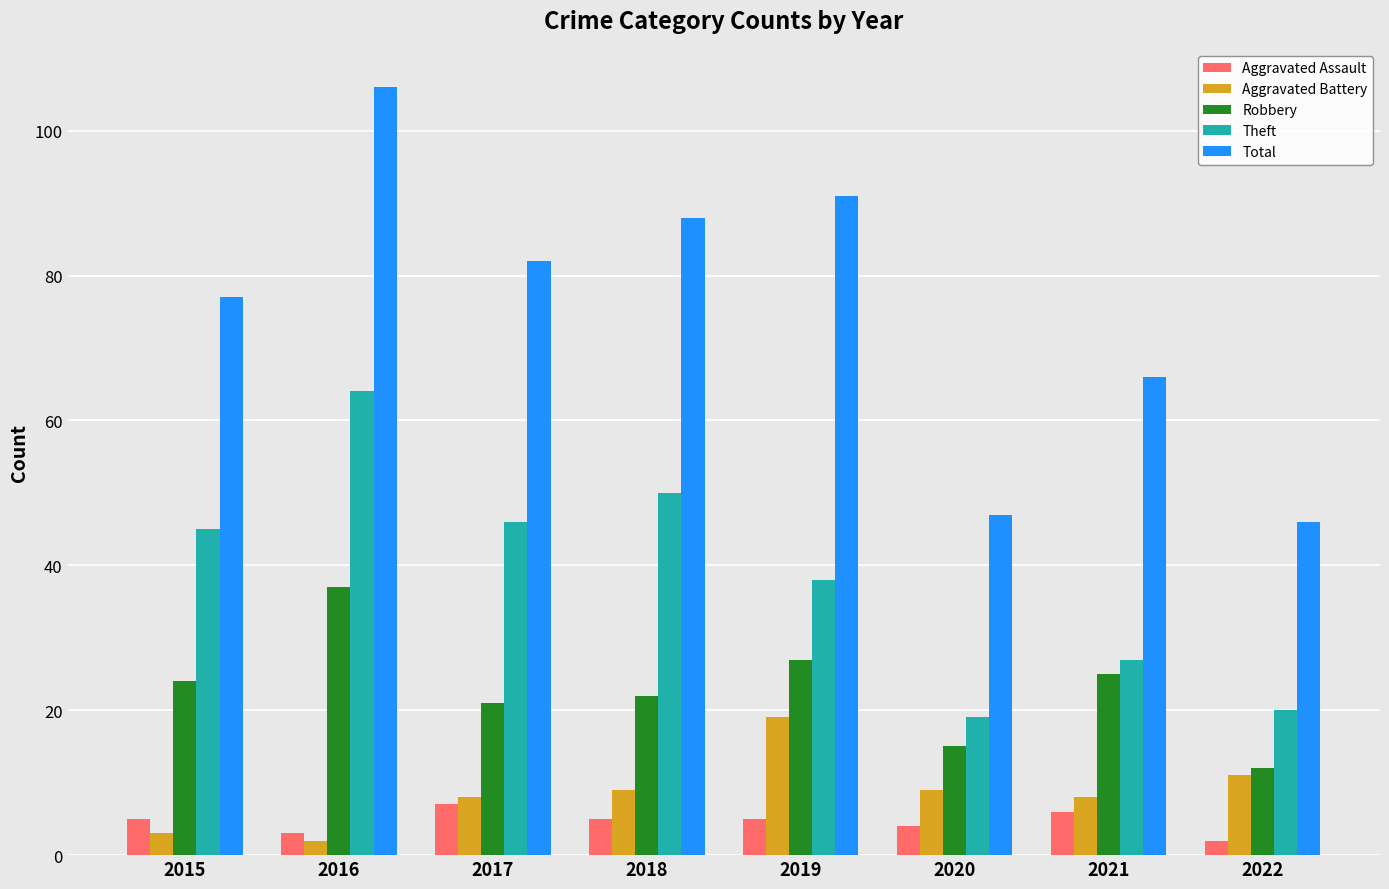

Is the value of Aggravated Assault at 2021 greater than the value of Robbery at 2017?

No